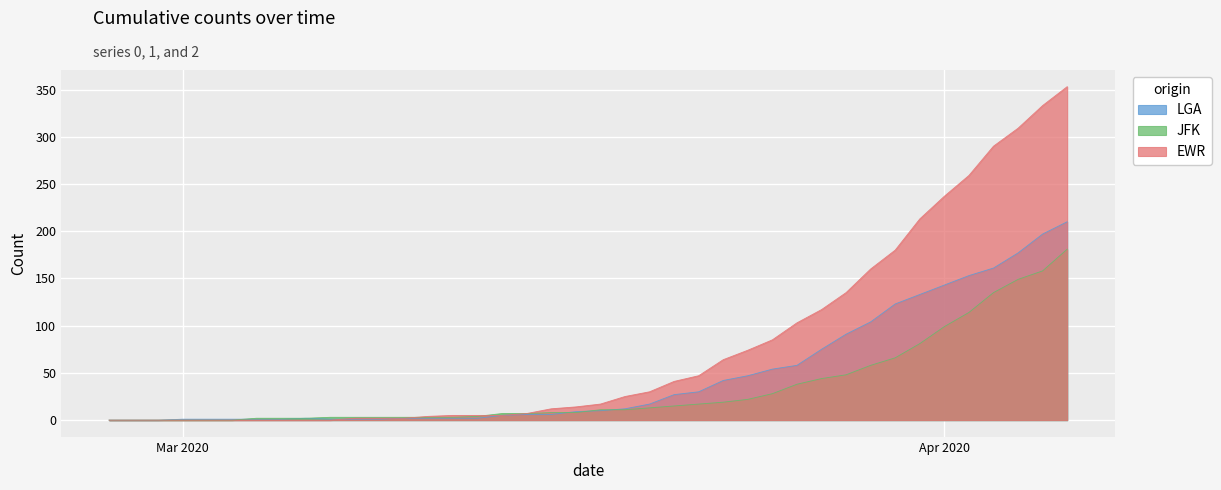

What is the difference between the maximum and minimum values in the 2 series?

210